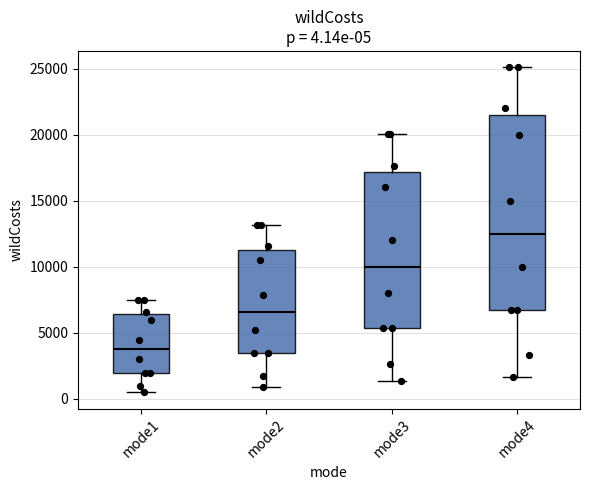

Which box has the highest median line?

mode4